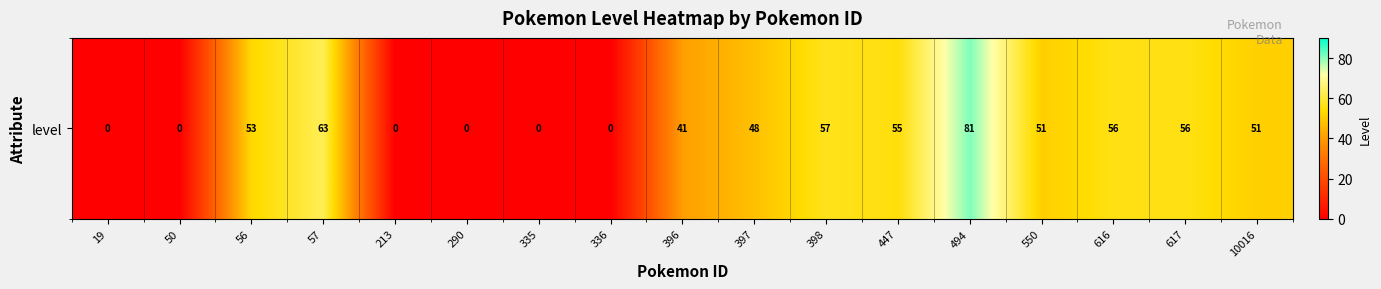

What is the difference between the second highest and second lowest values?

63